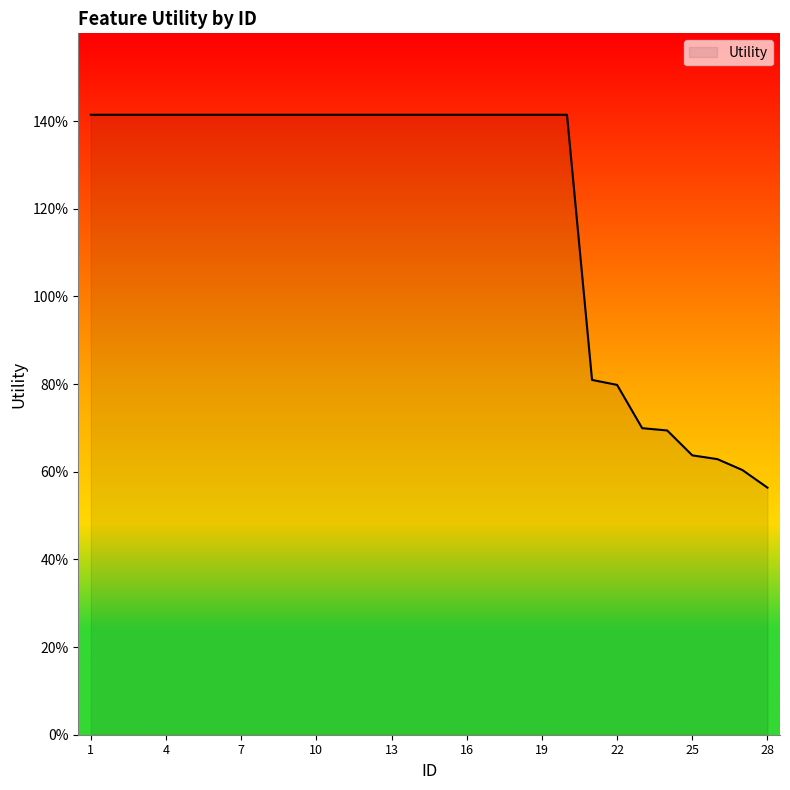

Does the chart have visible grid lines?

No